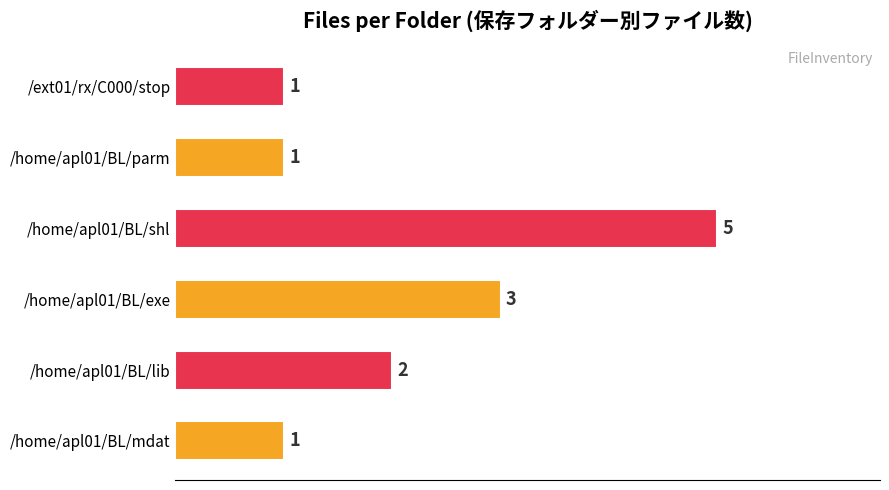

What is the greatest value displayed?

5